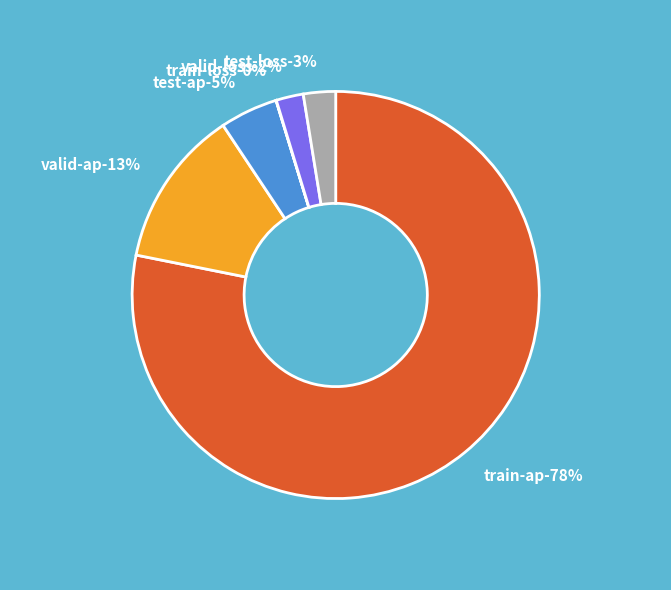

How many segments does this pie chart have?

6